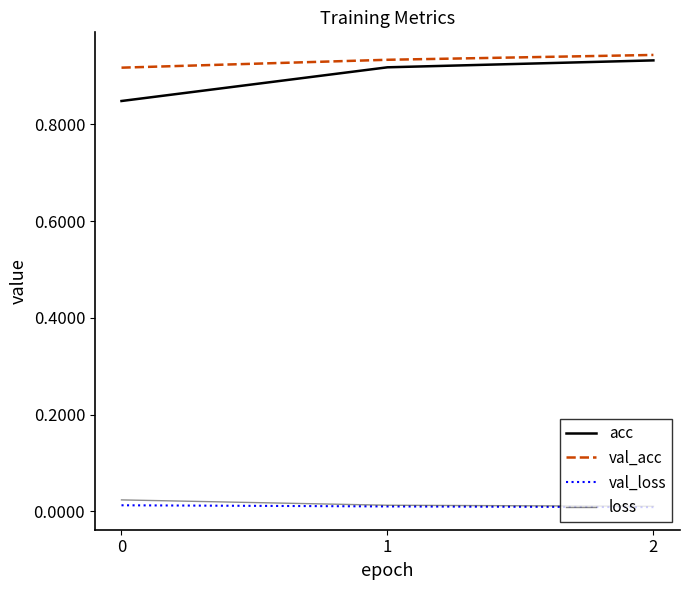

Is this an area chart (filled region under the line)?

No